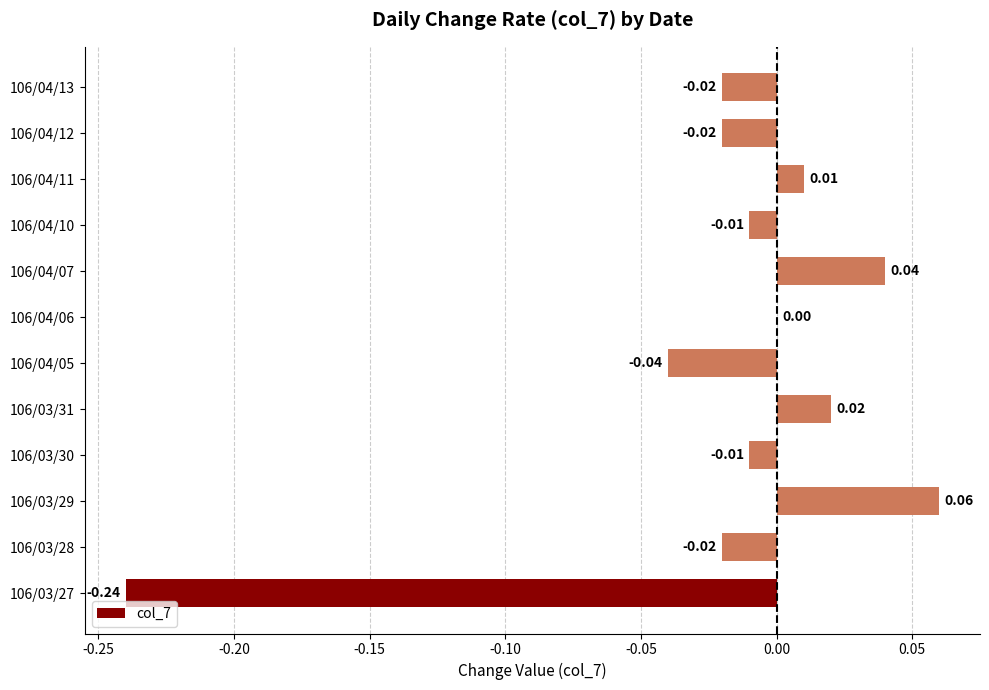

Which has a higher value, 106/04/06 or 106/03/27?

106/04/06